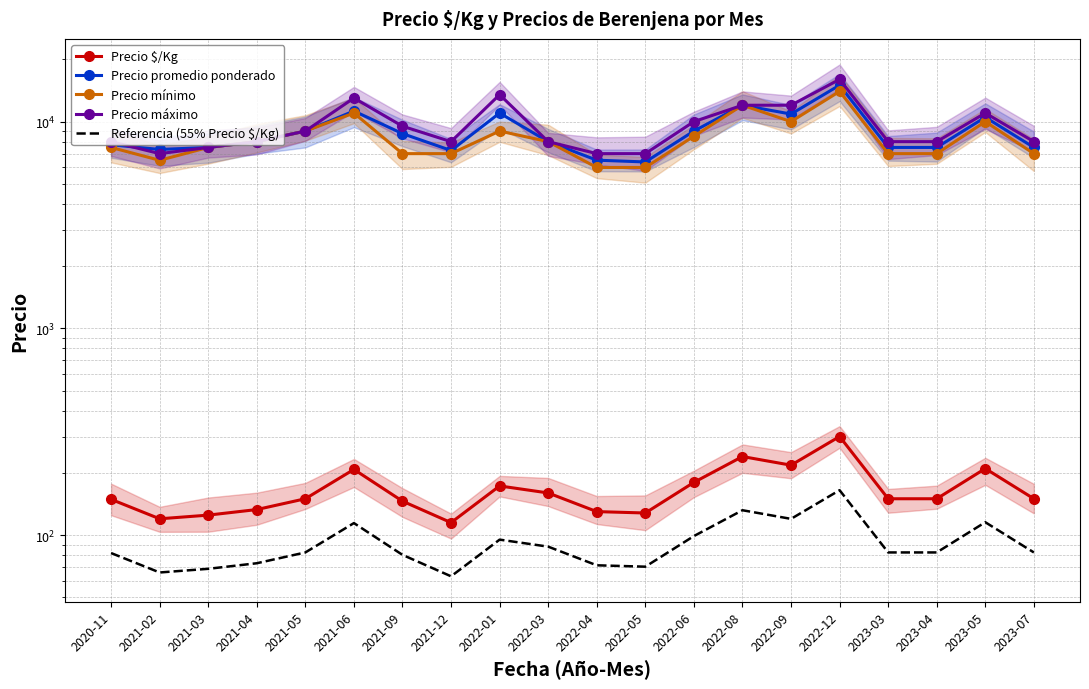

Rank the series by their maximum value, from highest to lowest.

Precio máximo, Precio promedio ponderado, Precio mínimo, Precio $/Kg, Referencia (55% Precio $/Kg)